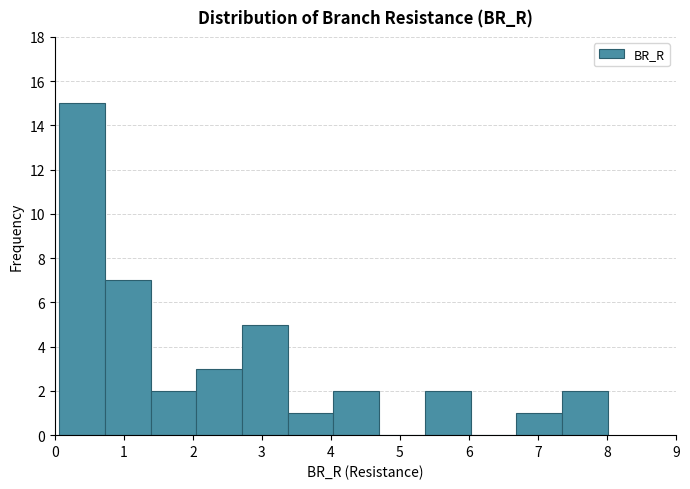

What is the height of the bar covering 4.0 to 4.7 on the x-axis? Neither the bar edges nor the heights are printed on the chart, so give them approximately, as read against the axes.

2